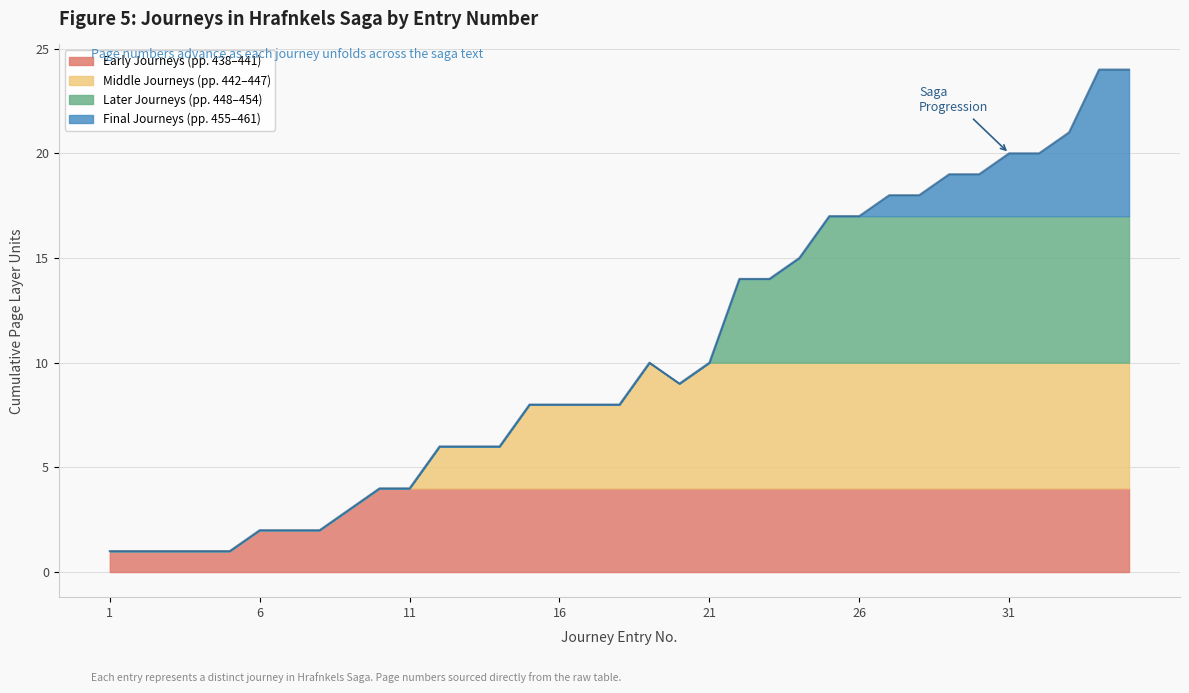

Rank the categories by value from highest to lowest.

34, 35, 33, 31, 32, 29, 30, 27, 28, 25, 26, 24, 22, 23, 19, 21, 20, 15, 16, 17, 18, 12, 13, 14, 10, 11, 9, 6, 7, 8, 1, 2, 3, 4, 5